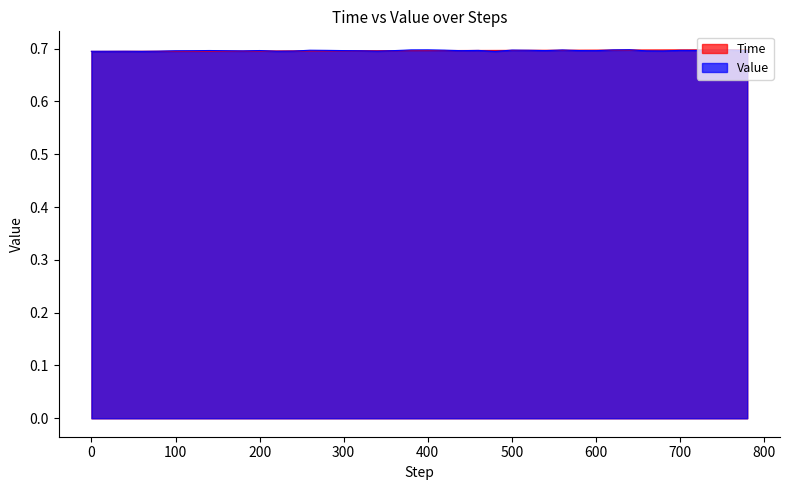

Read the Value value at 640.

0.7